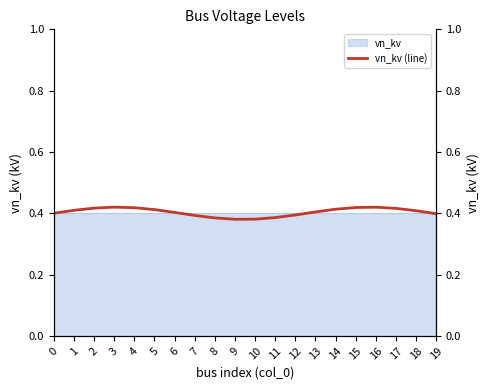

How many lines are shown in the chart?

1